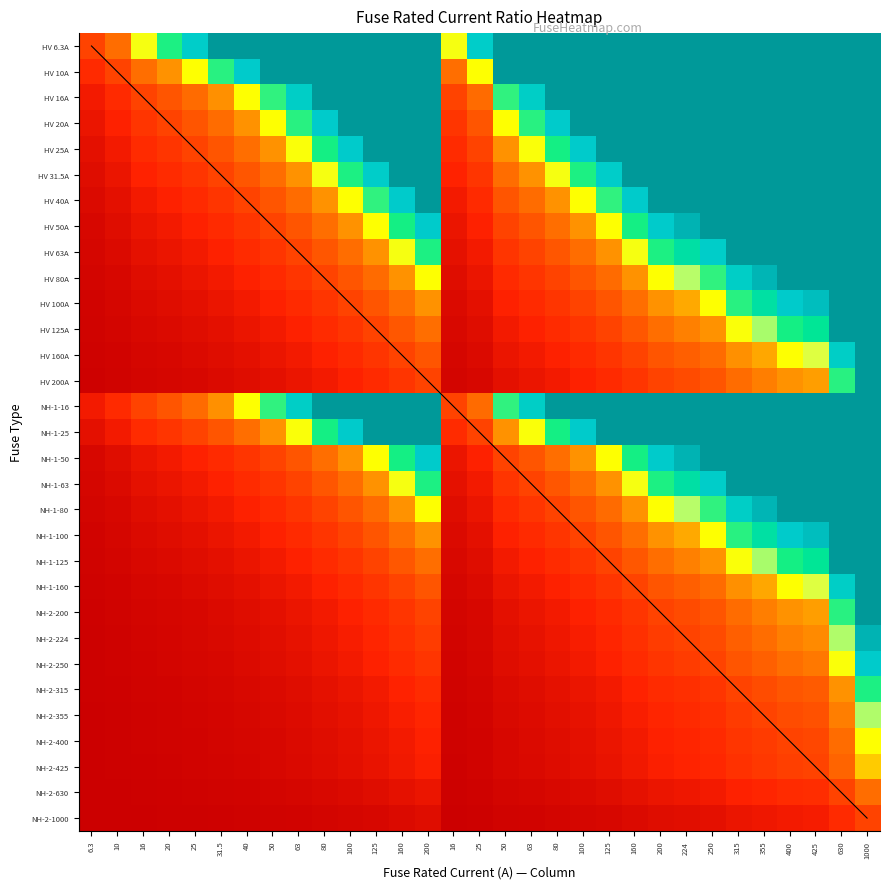

Reading left to right, extract all data points from this chart.

0.0	0.0	0.1	0.1	0.1	0.1	0.2	0.2	0.3	0.4	0.4	0.6	0.7	0.9	0.1	0.1	0.2	0.3	0.4	0.4	0.6	0.7	0.9	1.0	1.1	1.4	1.6	1.8	1.9	2.8	4.5